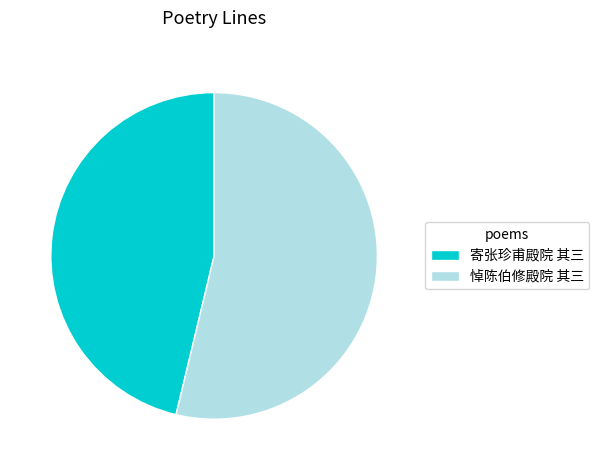

Is there a majority slice in this chart?

Yes